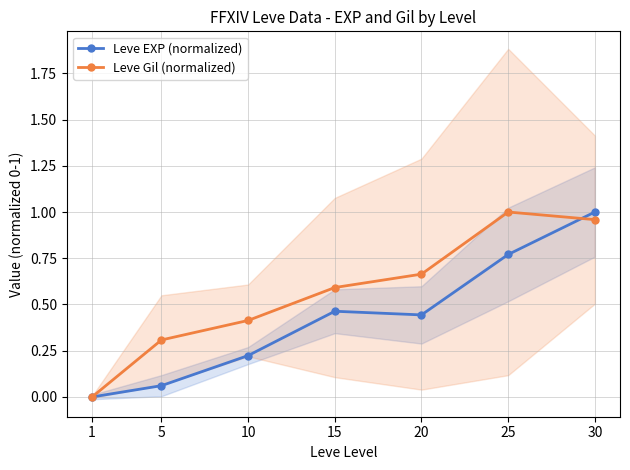

At which category is the sum across all series the highest?

30